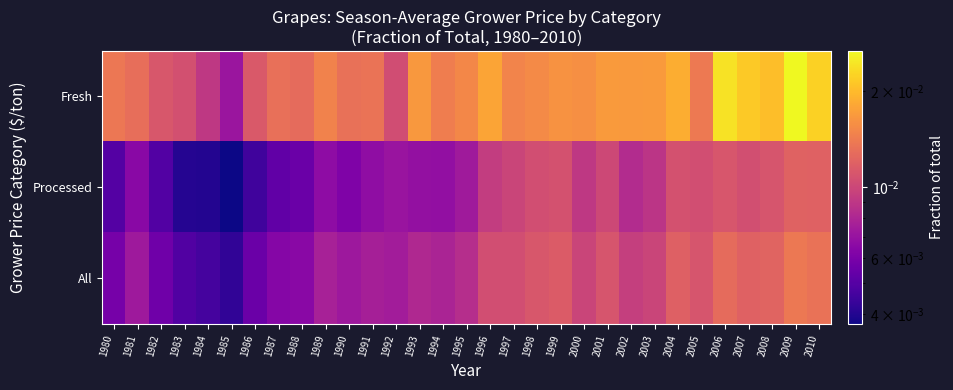

Count the number of data series in this chart.

3